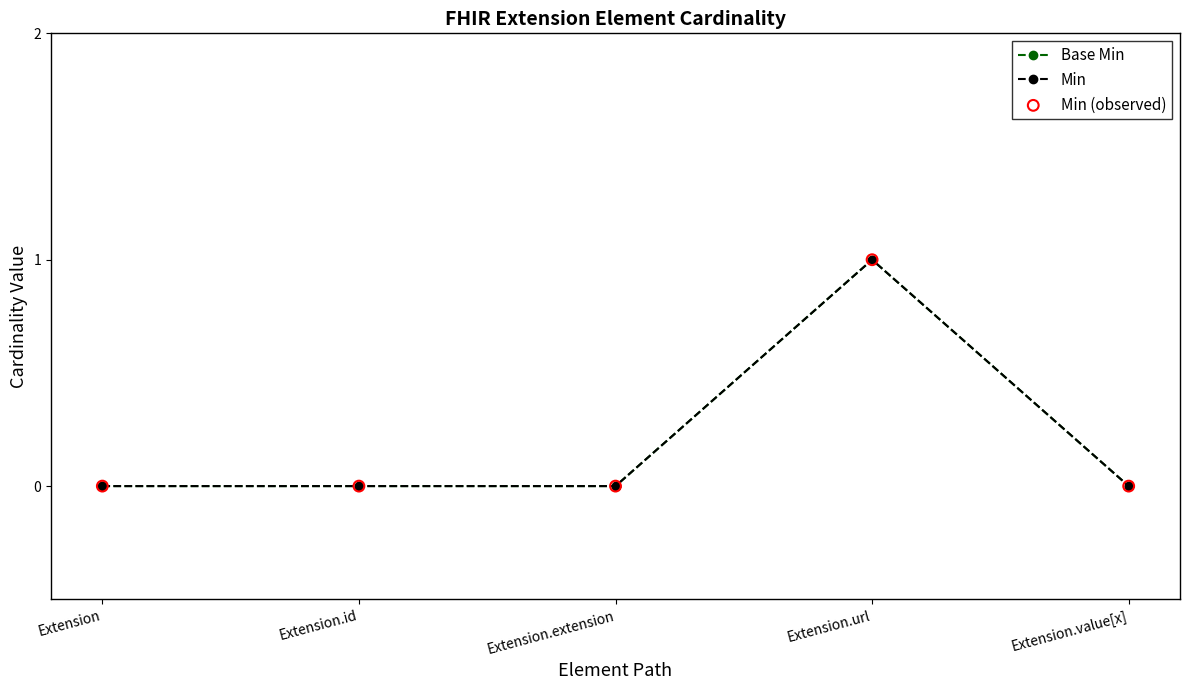

Does the chart have visible grid lines?

No